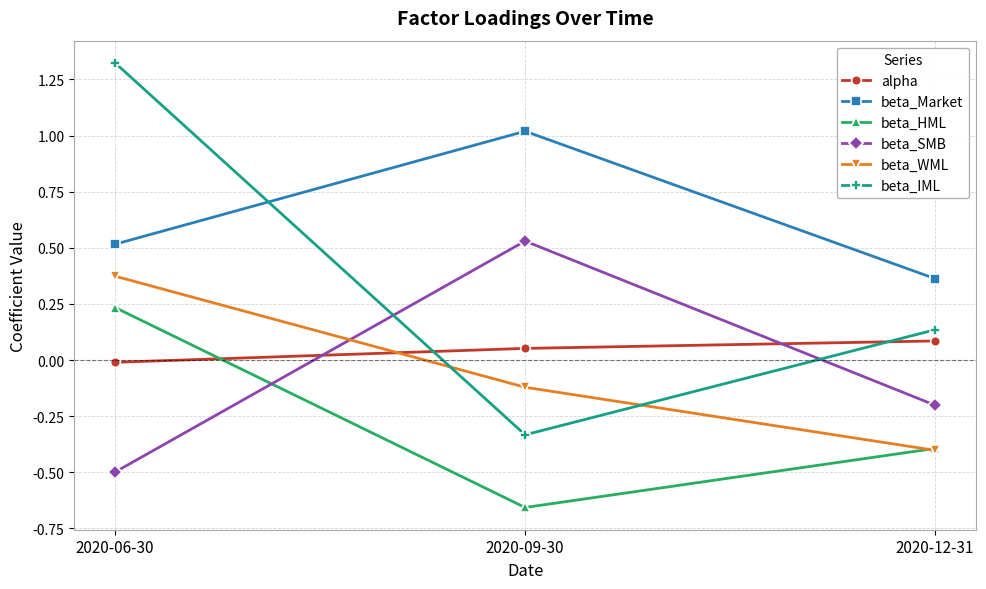

At which label does alpha first exceed 0?

2020-09-30